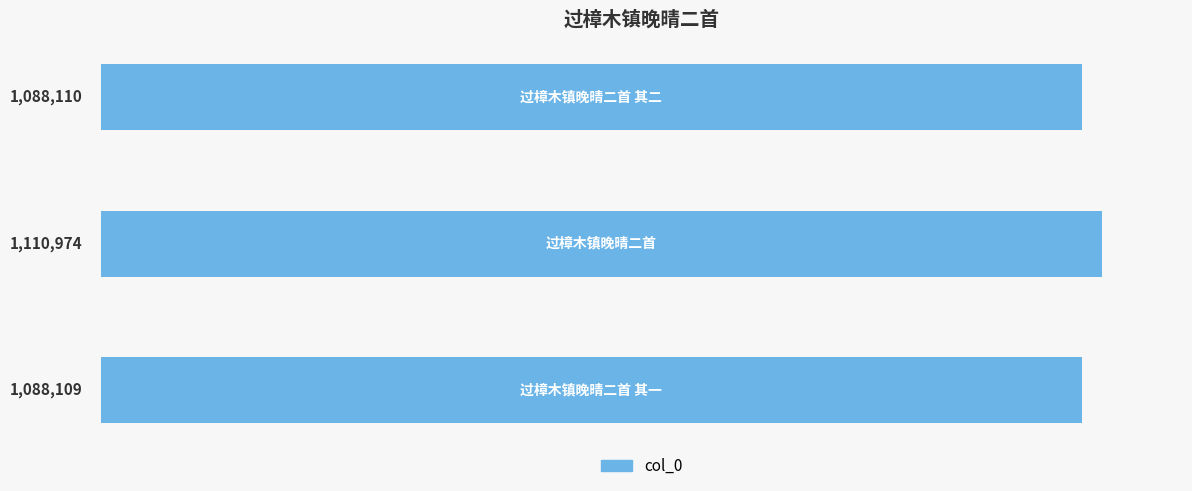

What is the sum of all values?

3287193